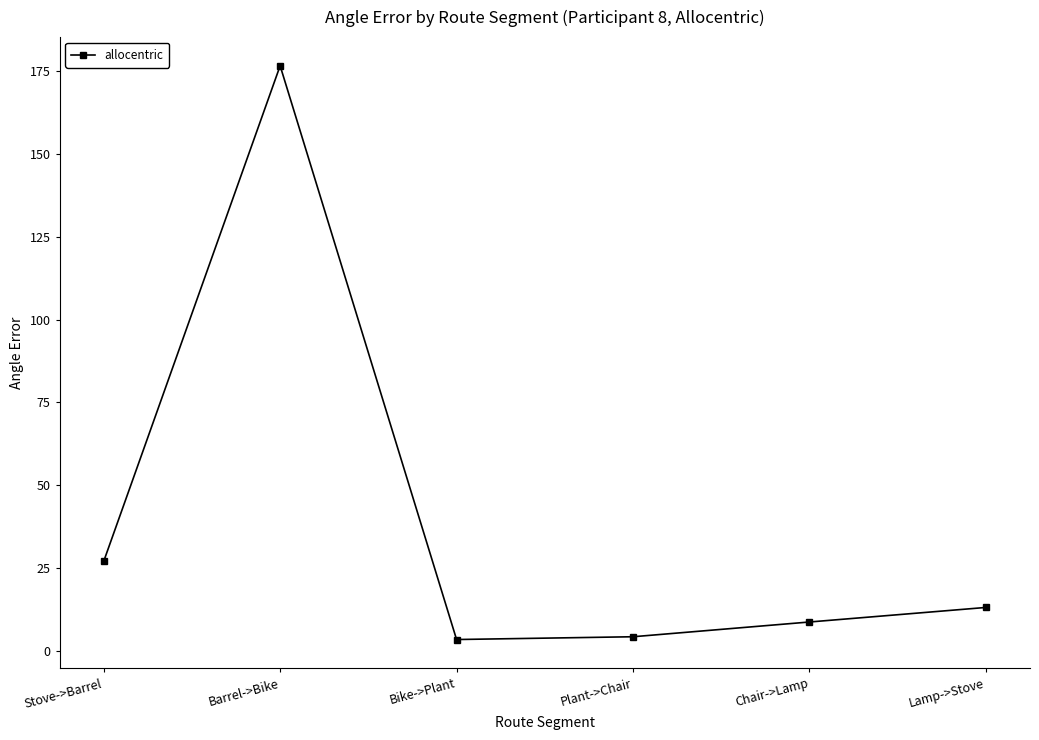

Is this an area chart (filled region under the line)?

No